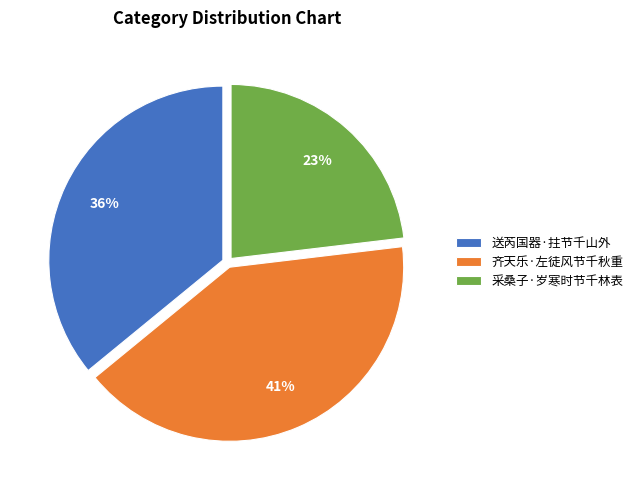

Does 采桑子·岁寒时节千林表 account for over 50% of the chart?

No